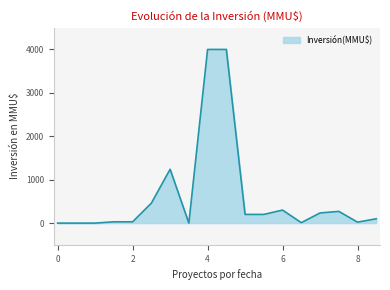

What is the greatest value displayed?

4000